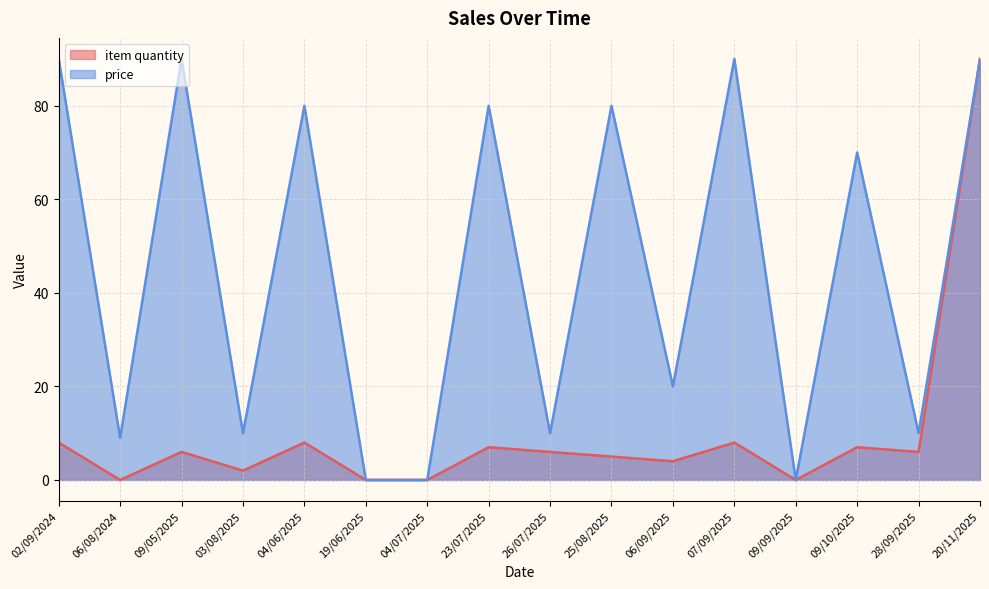

How many data points in price are less than 70?

8